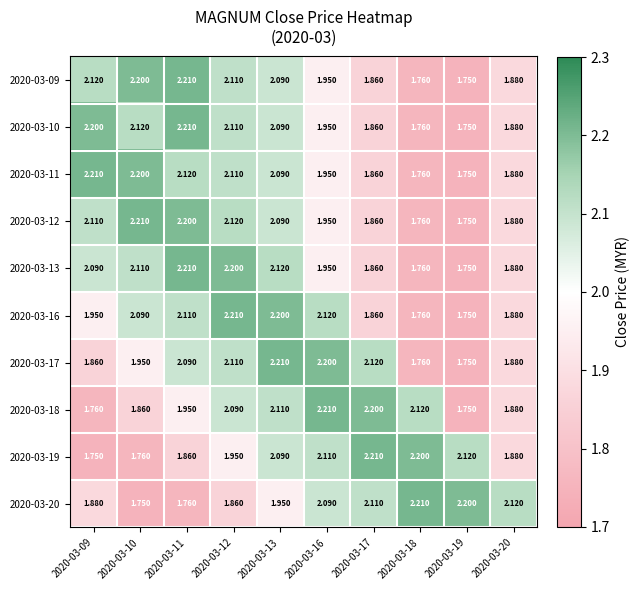

How many data points does each series have?

10